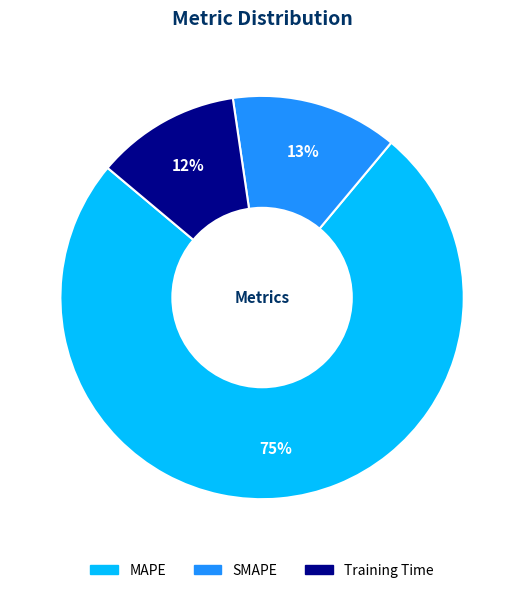

To the nearest percent, what is the difference between the largest and smallest slice percentages?

63%